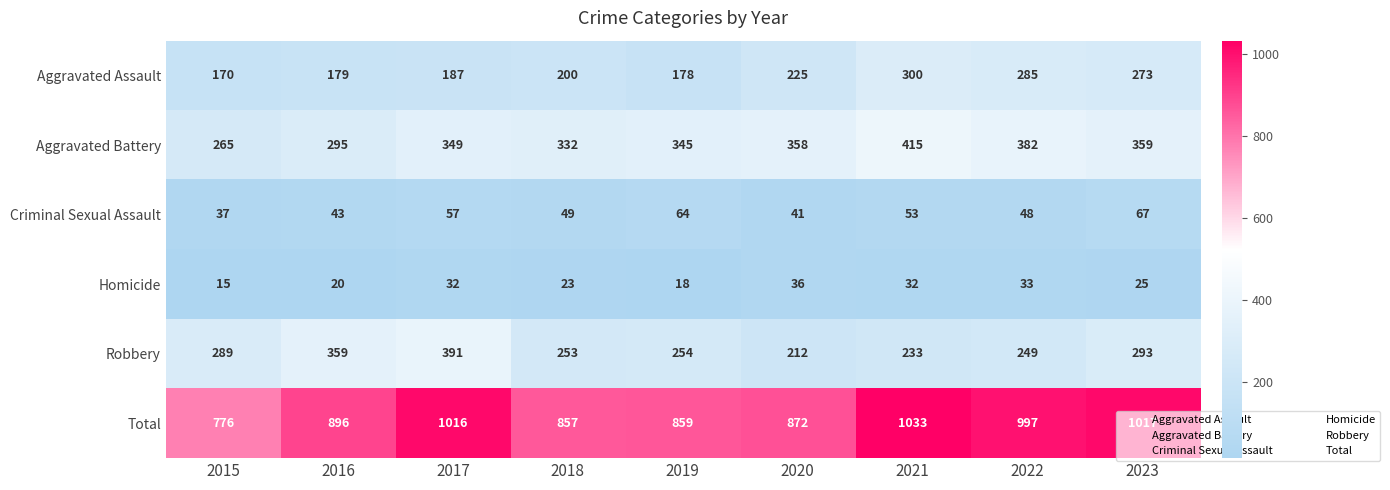

How many series are shown in this chart?

6